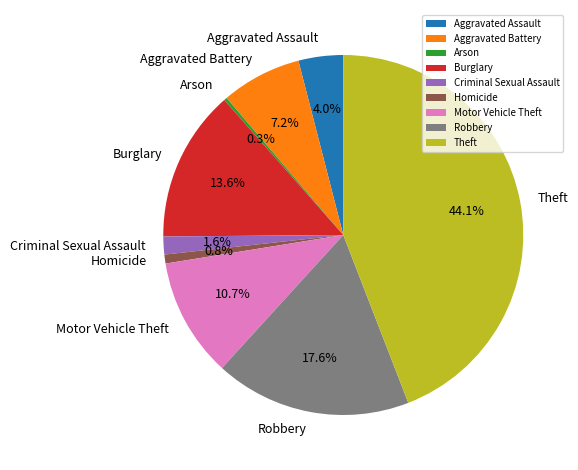

Is there any slice that represents more than half of the pie?

No